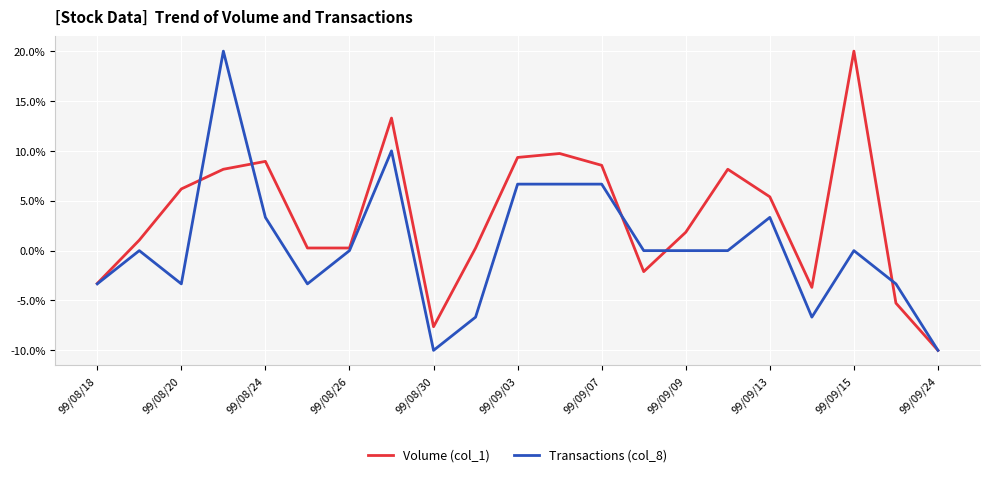

What is the smallest value displayed?

-10.0